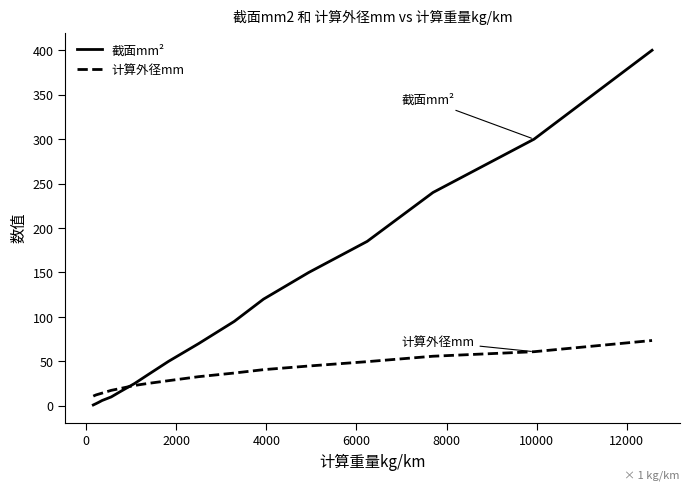

How many distinct data groups are displayed?

2